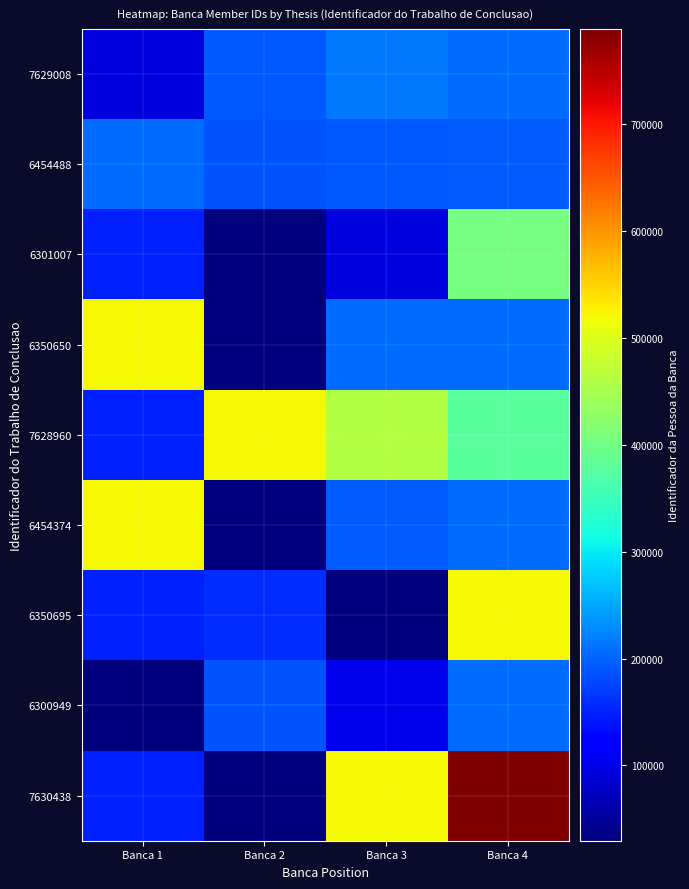

Which category has the highest value across all series?

Banca 4